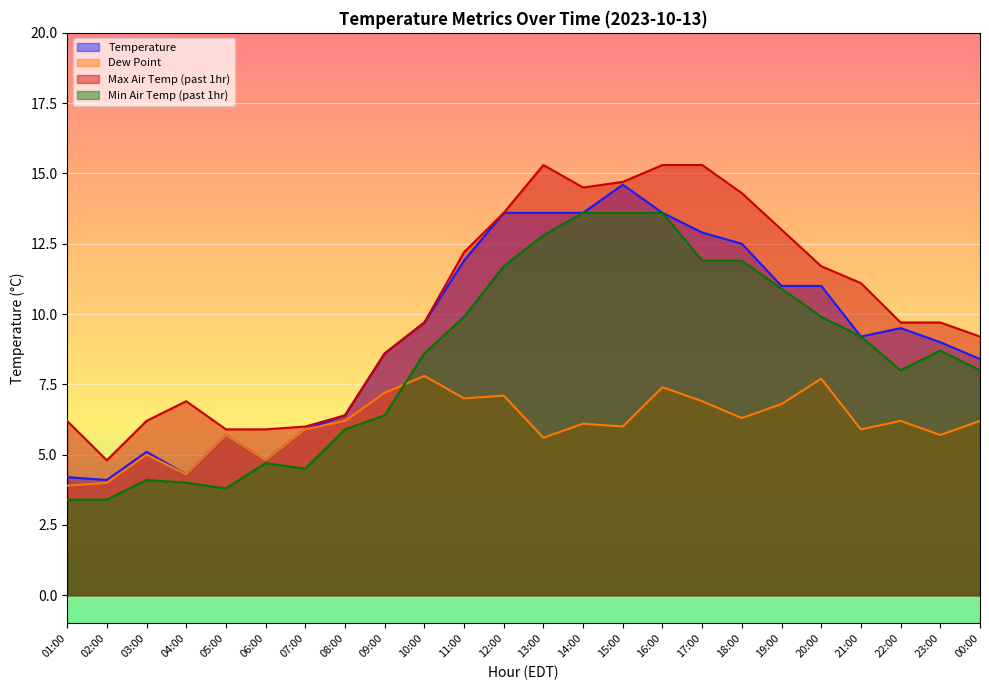

How many interior local peaks does the max_air_temp_pst1hr series have?

2